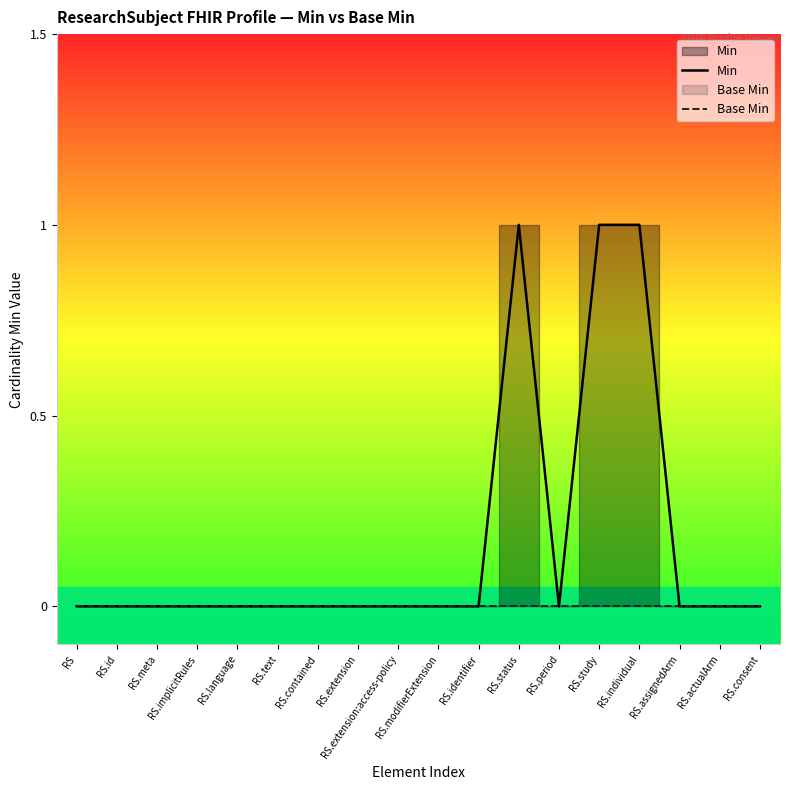

Rank the series by their average value, from highest to lowest.

Min, Base Min